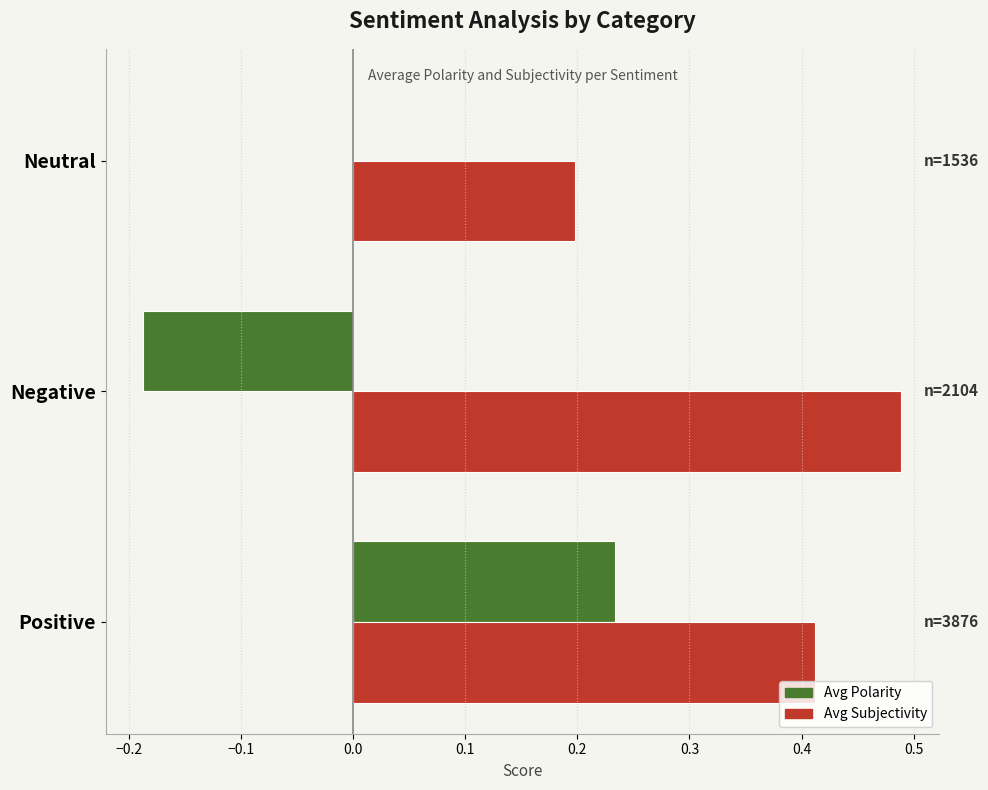

At which category is the sum across all series the highest?

Positive